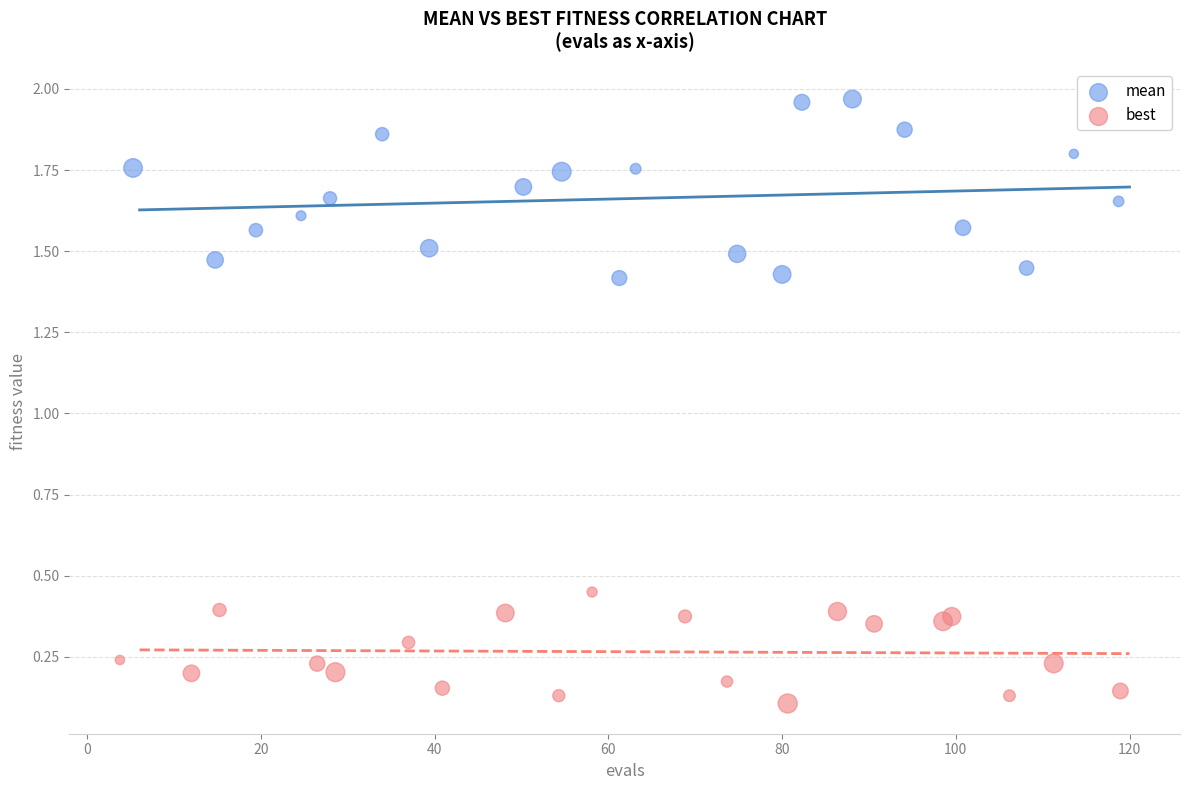

Which series reaches the minimum Y coordinate?

best